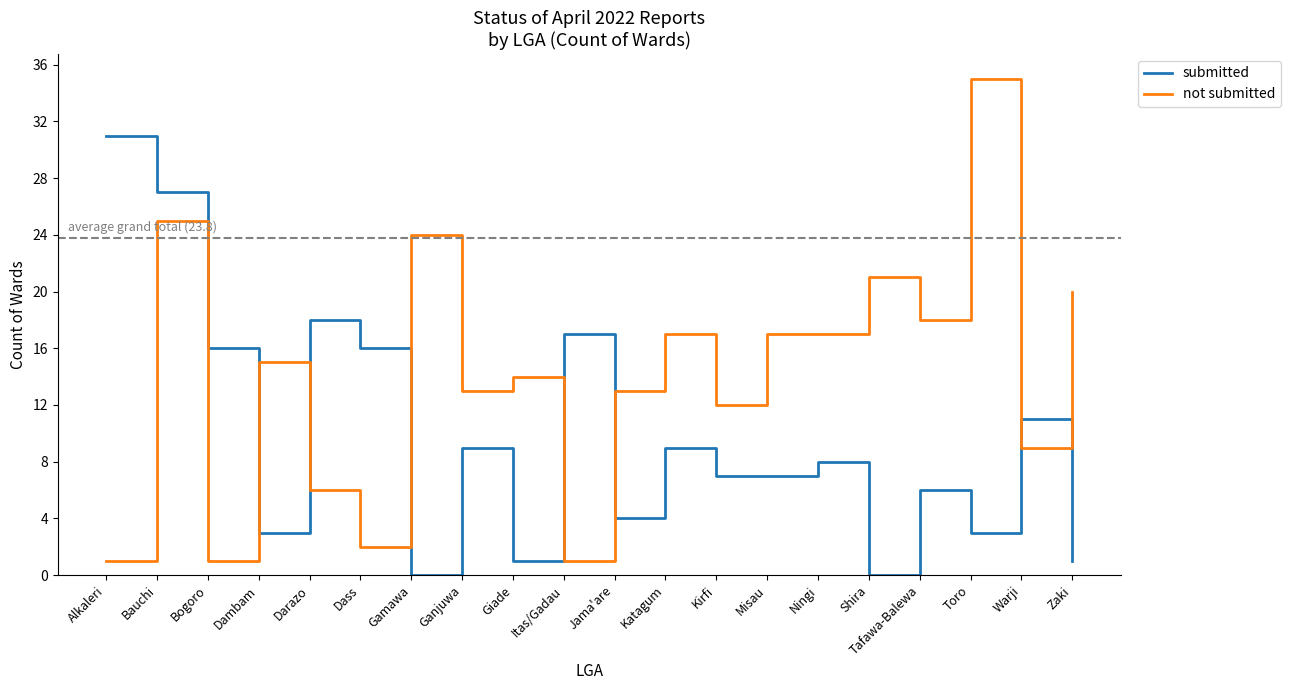

Rank the series at Toro from highest to lowest value.

not submitted, submitted